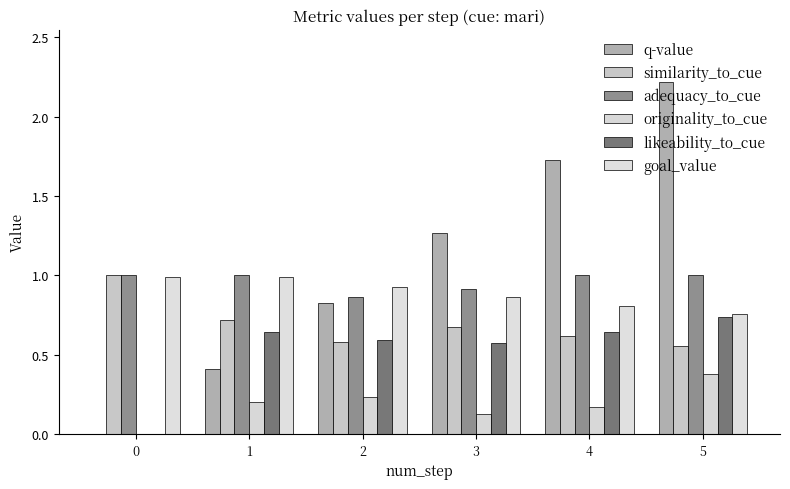

Count the number of data series in this chart.

6